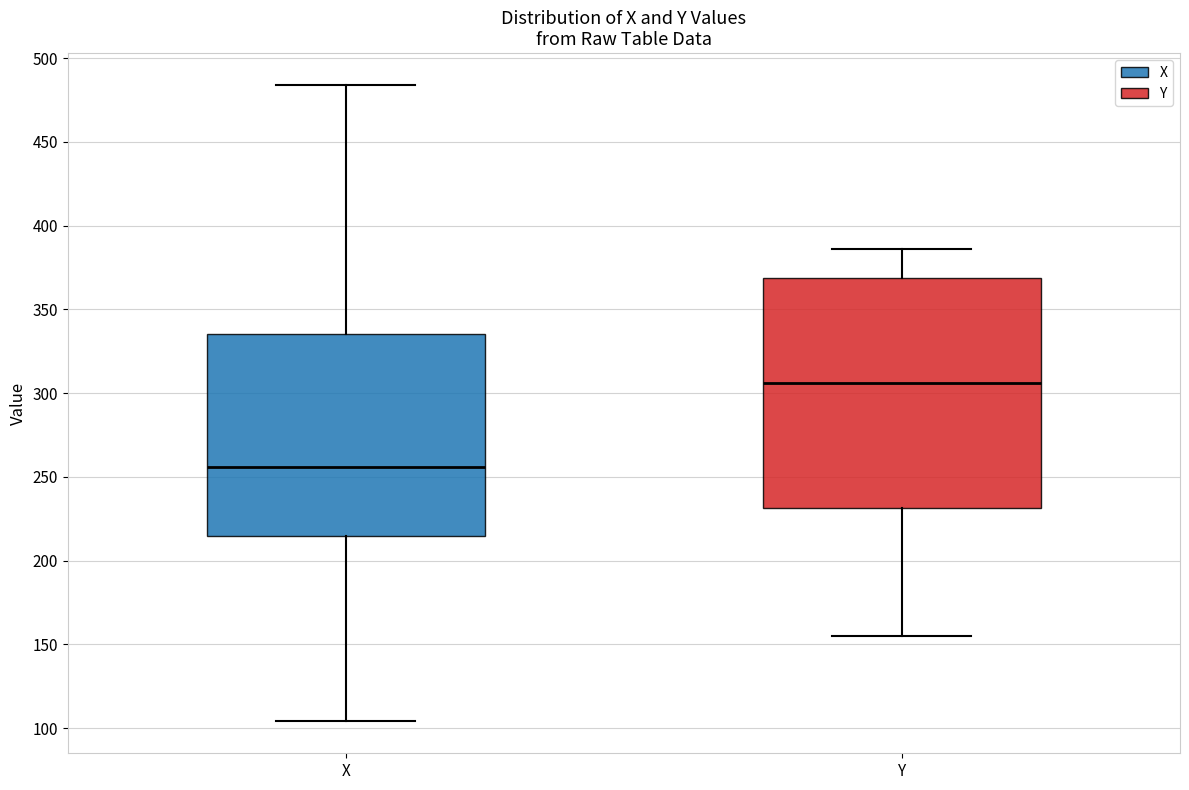

Where is the lower edge of the box for Y on the y-axis? The values are not printed on the chart, so give them approximately, as read against the axis.

230